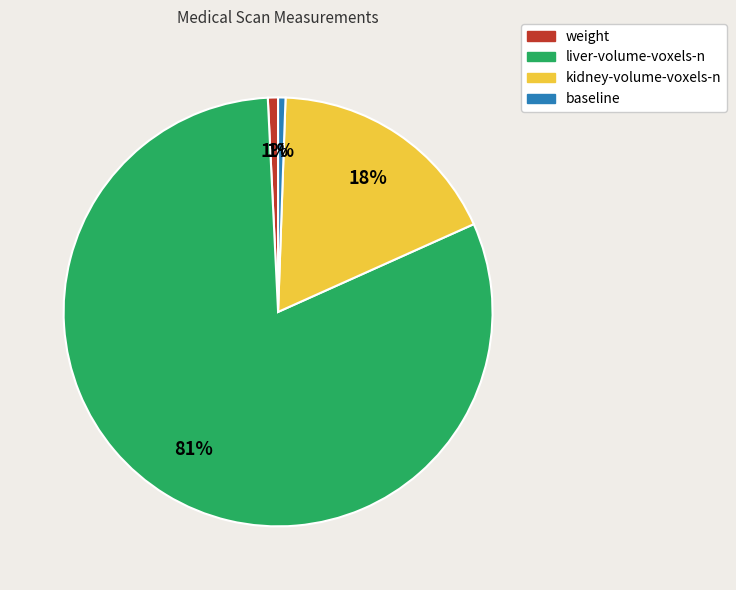

Combined, do kidney-volume-voxels-n and baseline account for over 50%?

No